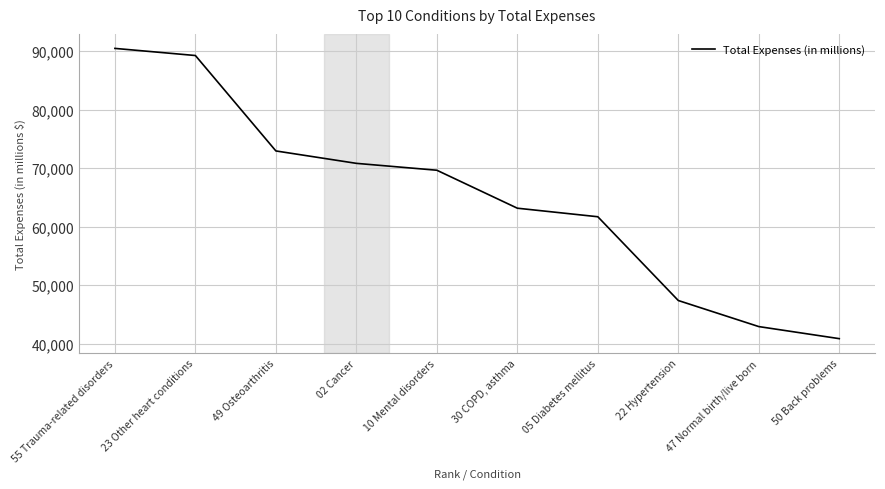

Does the chart have visible grid lines?

Yes